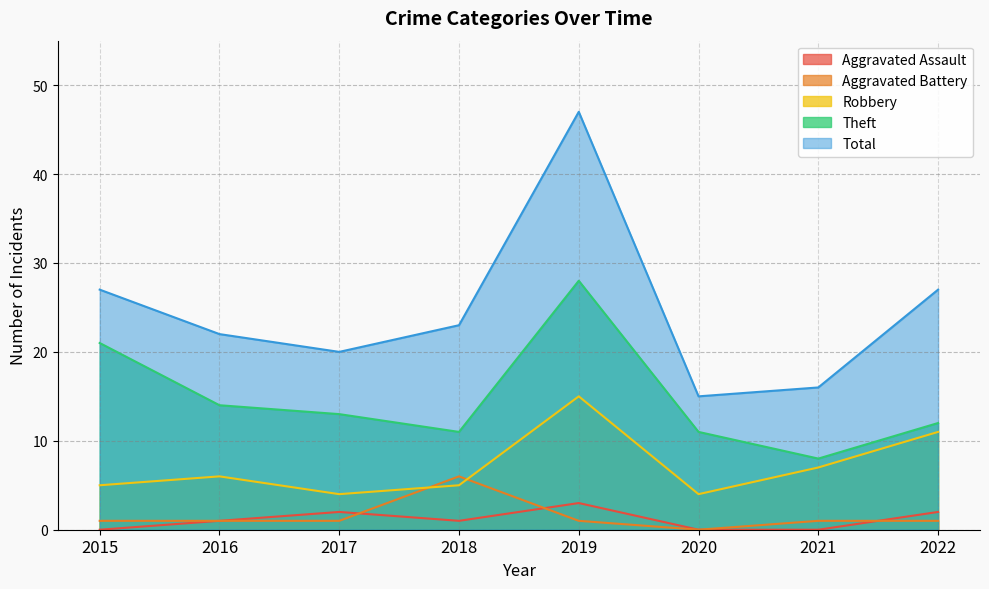

What is the difference between the maximum and minimum values in the Robbery series?

11